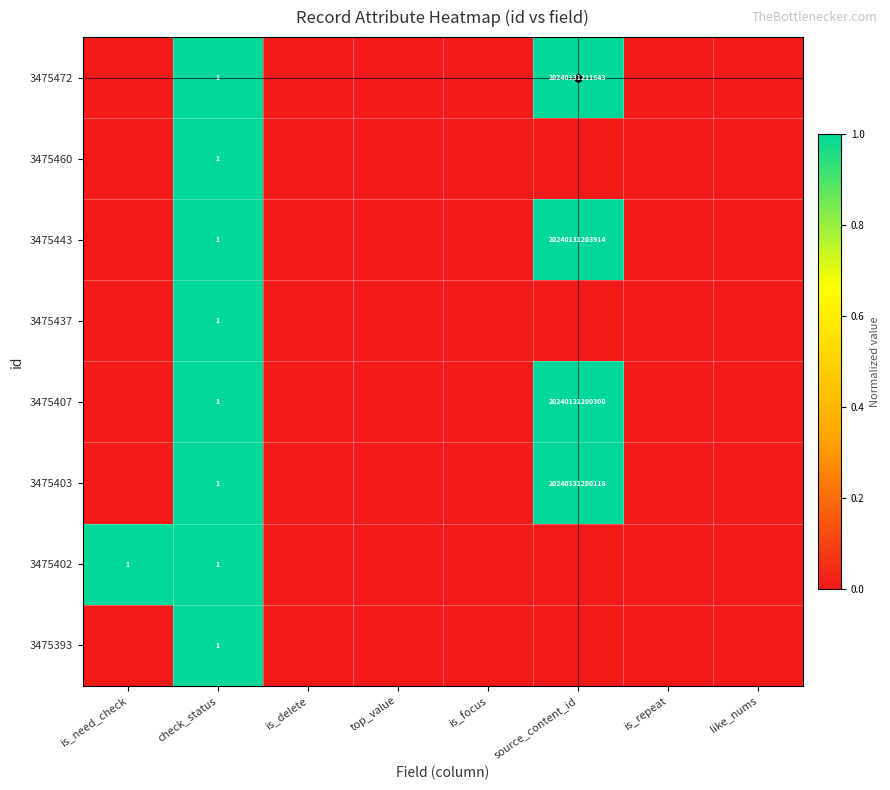

True or false: 3475402 has a value of 0.7 at is_need_check.

False